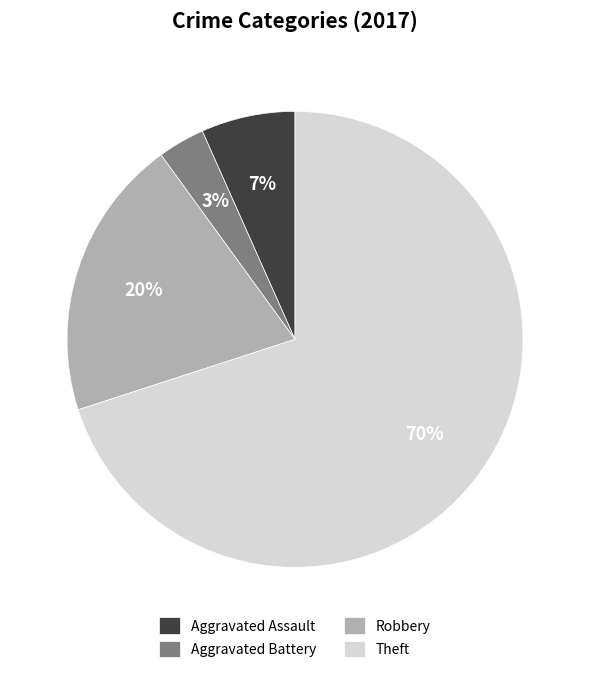

Does Theft represent more than half of the total?

Yes